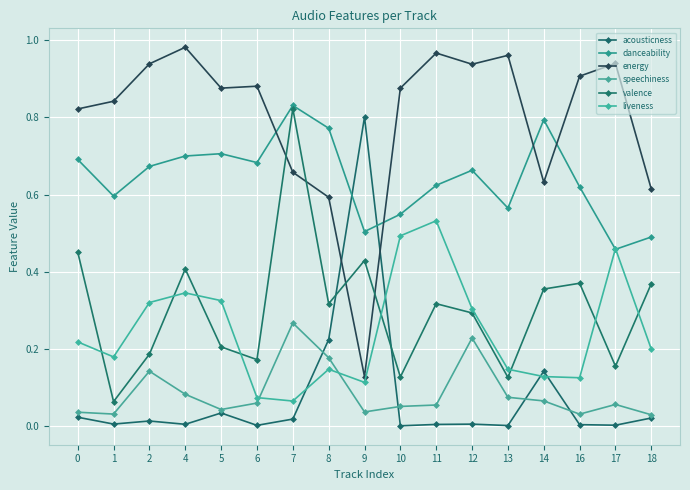

True or false: danceability has a value of 0.9 at 2.

False